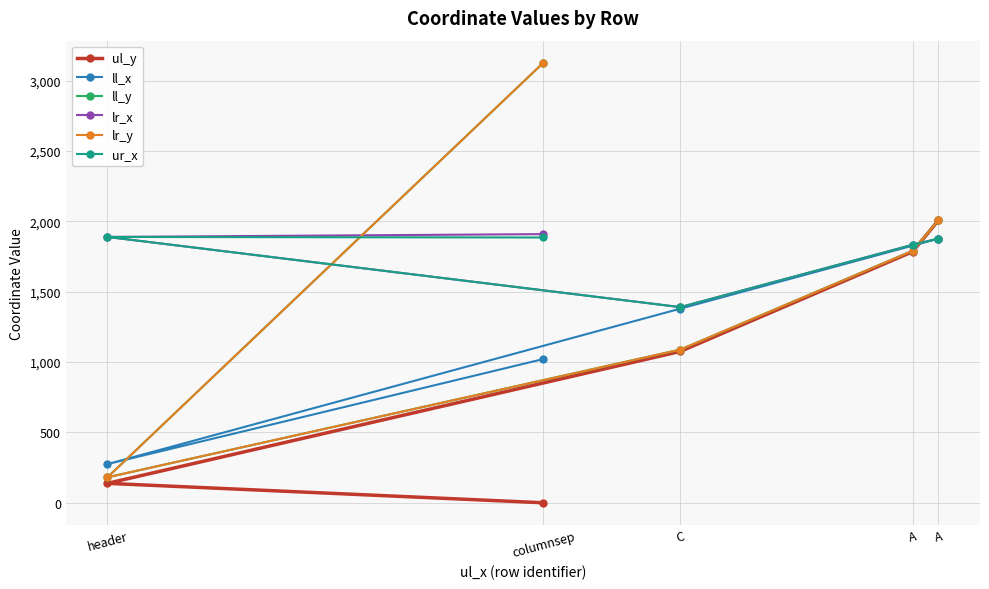

What is the value of the ll_x point at the 4th from the left?

1828